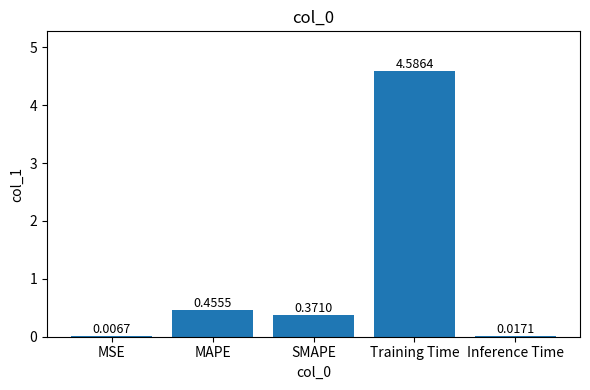

Between Inference Time and MAPE, which is larger?

MAPE